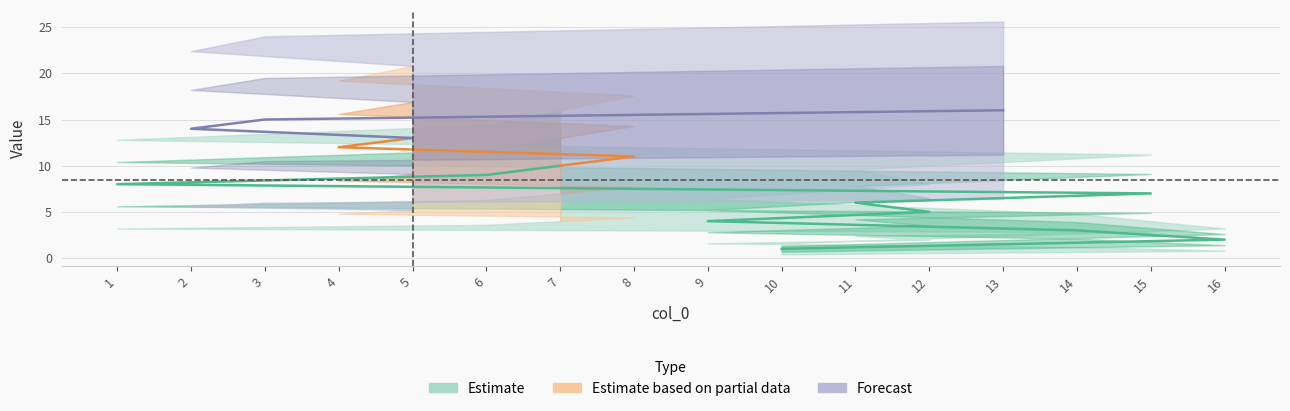

Rank the categories by value from highest to lowest.

13, 3, 2, 5, 4, 8, 7, 6, 1, 15, 11, 12, 9, 14, 16, 10